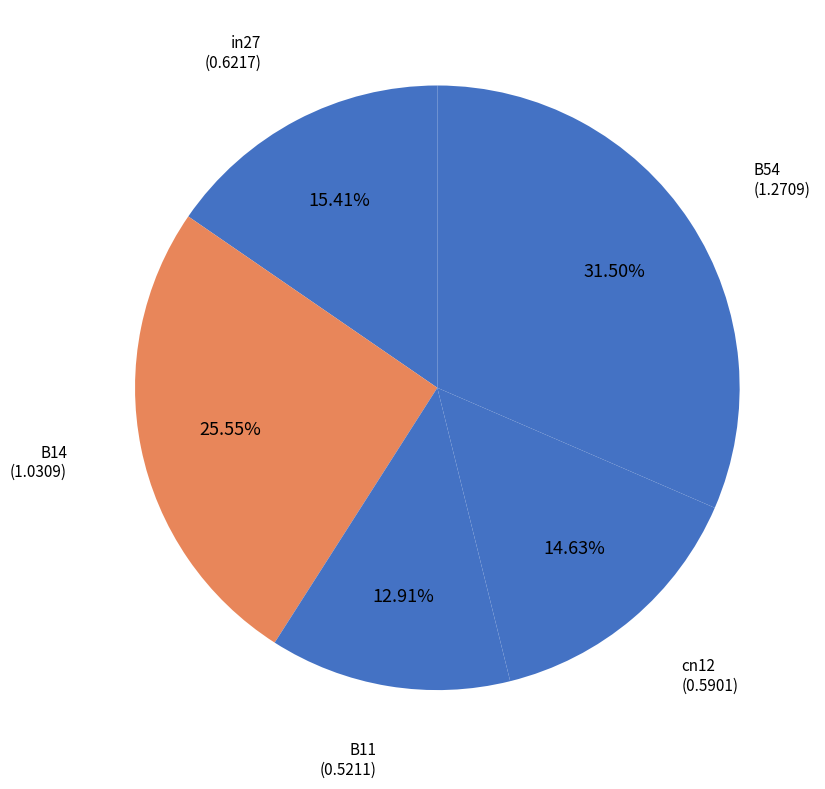

Between B54 and B11, which is larger?

B54